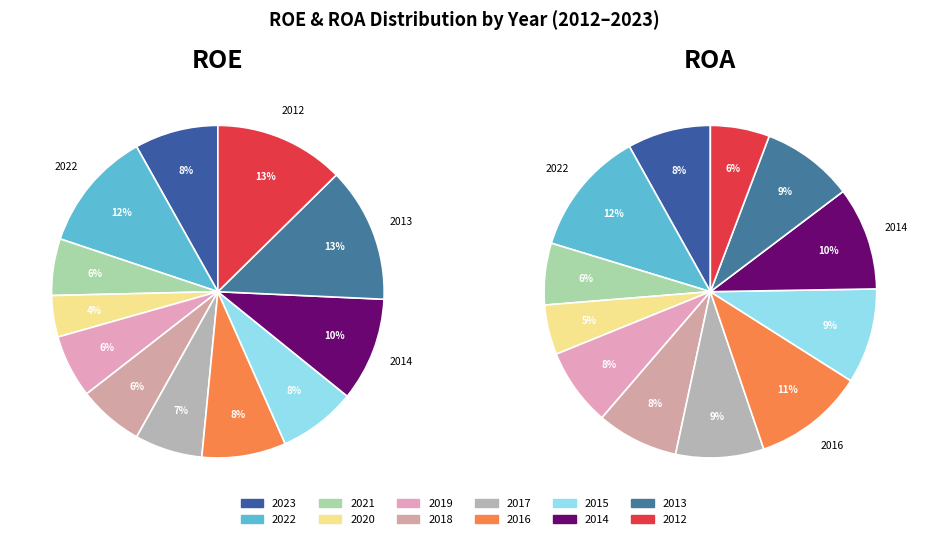

Which series has the largest range (max minus min)?

ROE